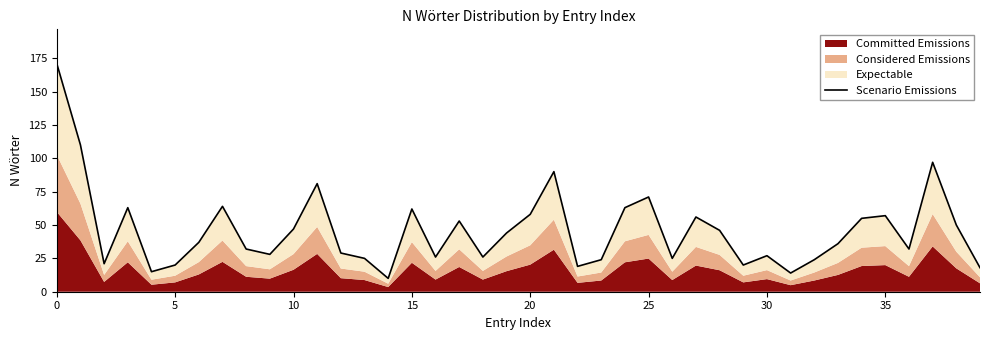

At which category does the chart reach its minimum across all series?

14